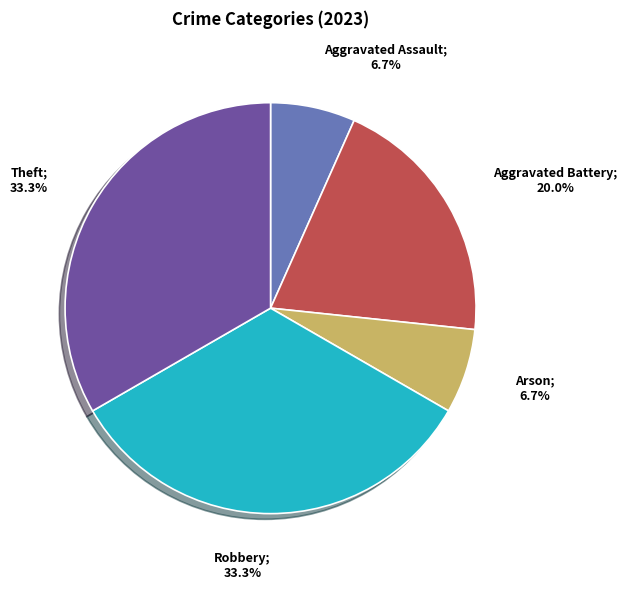

Is there any slice that represents more than half of the pie?

No